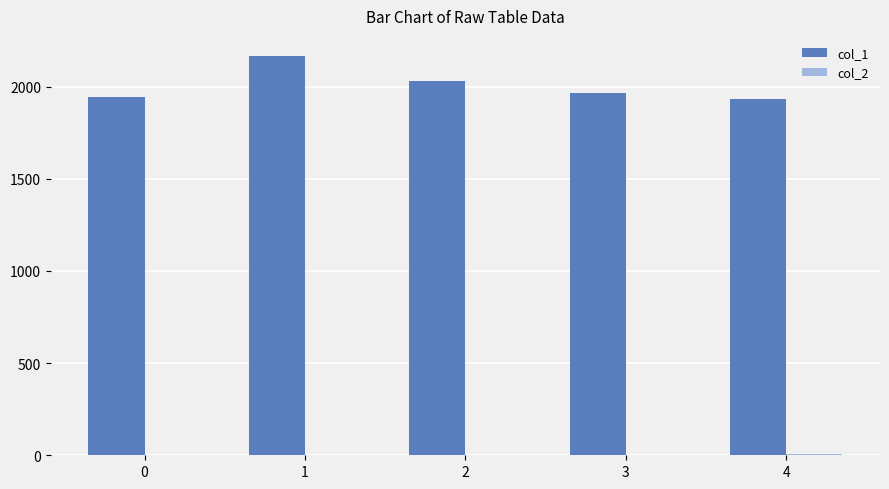

Is it true that col_1 equals 3216 at 0?

False